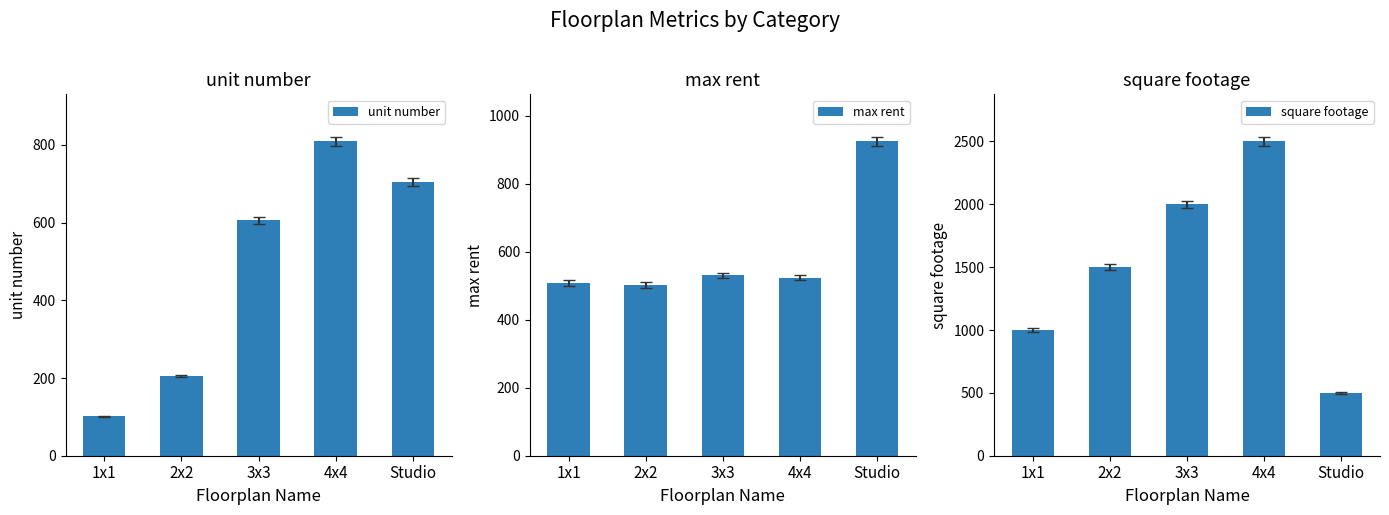

Which category has the lowest value across all series?

1x1